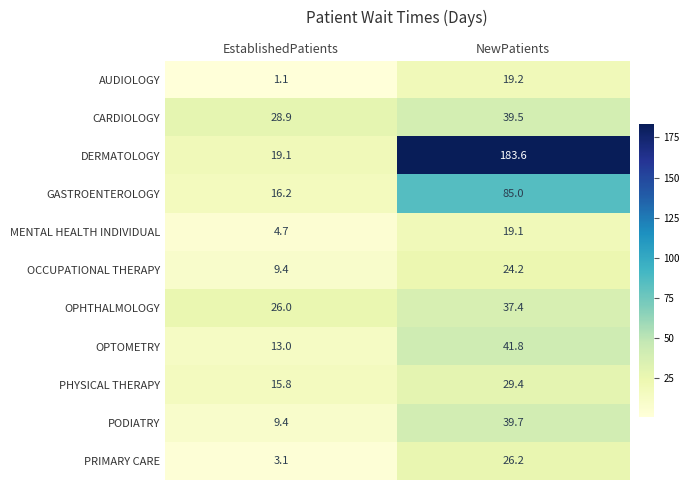

Between EstablishedPatients and NewPatients, which series saw the biggest shift?

DERMATOLOGY